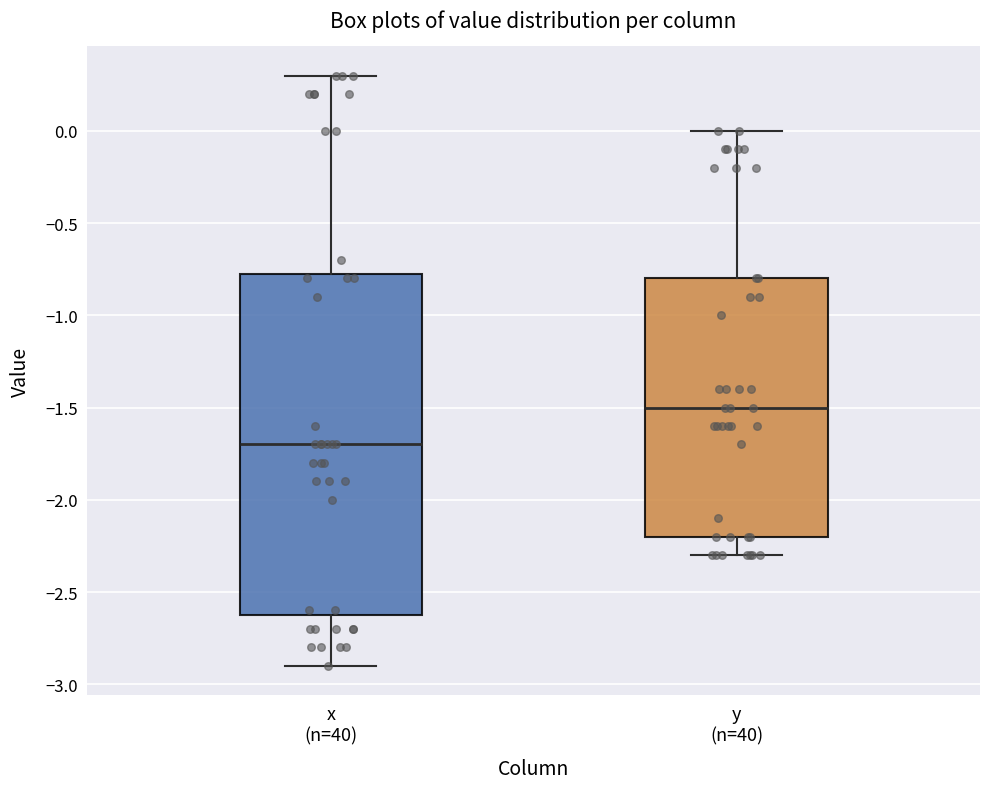

Reading left to right, transcribe this box plot: for each box, give where its median line is, the range the box spans, and where its two whiskers end, as read against the y-axis. The values are not printed on the chart, so give them approximately, as read against the axis.

x (n=40): median -1.70, box -2.60 to -0.75, whiskers -2.90 to 0.30
y (n=40): median -1.50, box -2.20 to -0.80, whiskers -2.30 to 0.00